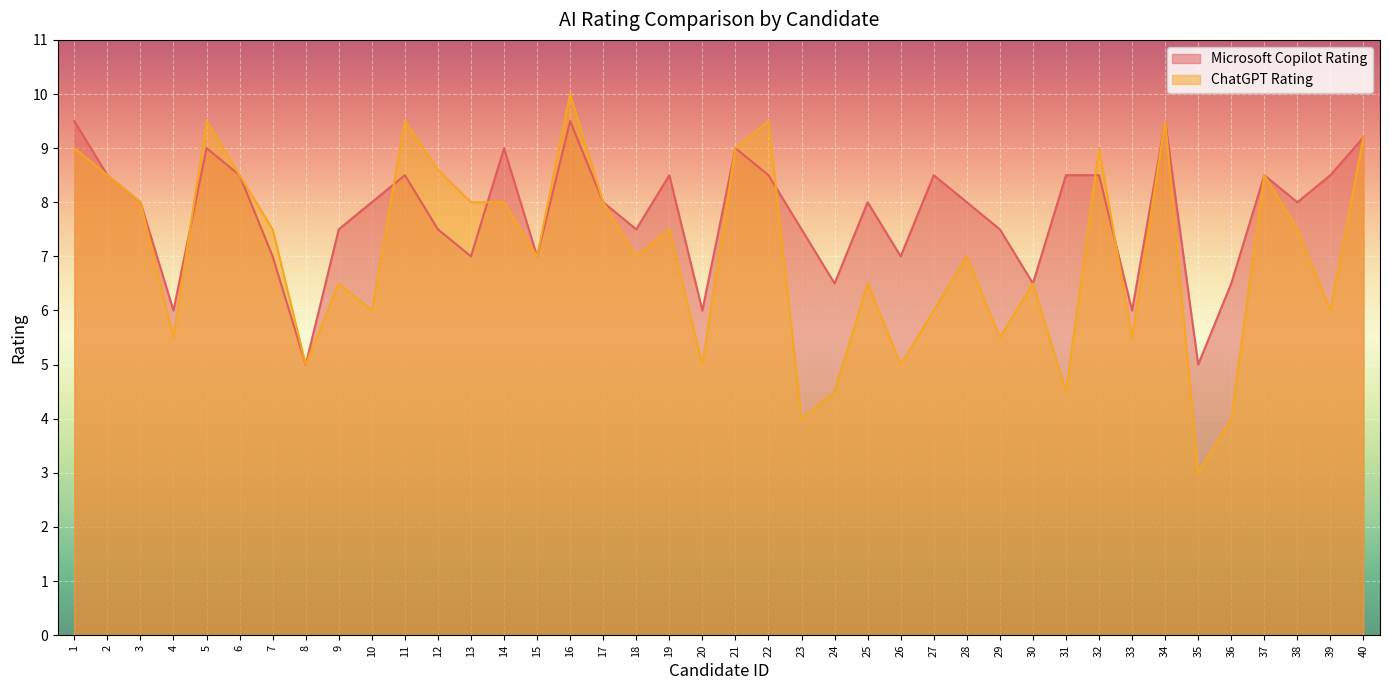

Where is the first local minimum for ChatGPT Rating?

4